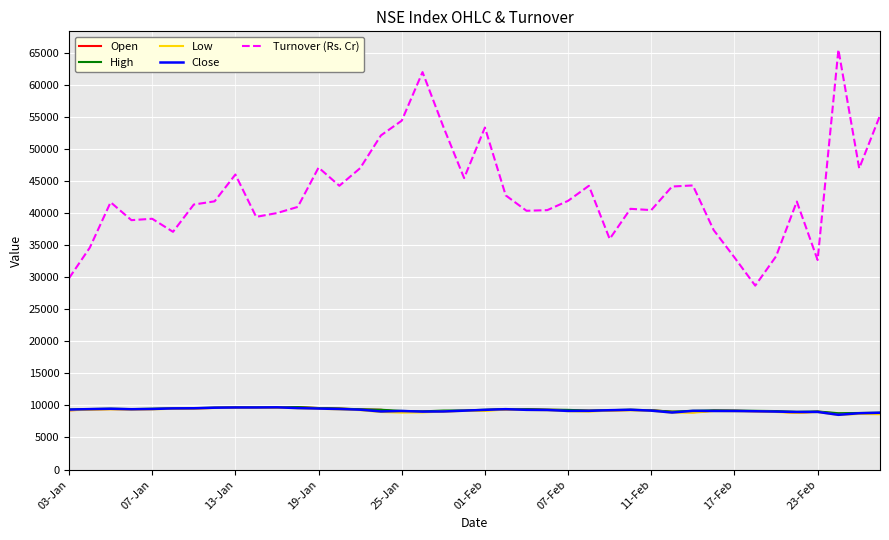

What are all the series names shown in the legend?

Open, High, Low, Close, Turnover (Rs. Cr)